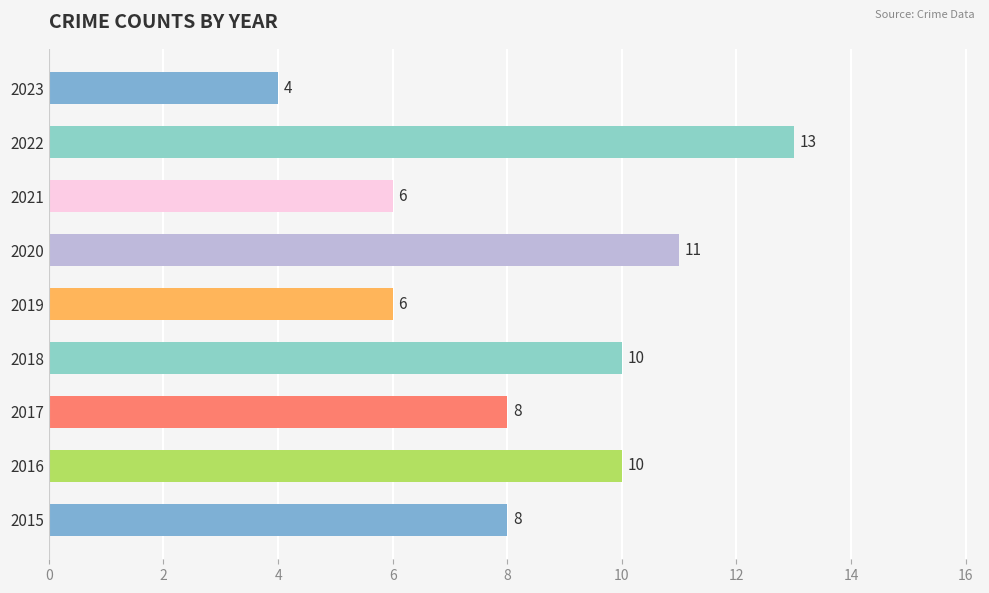

Read the value at 2018.

10